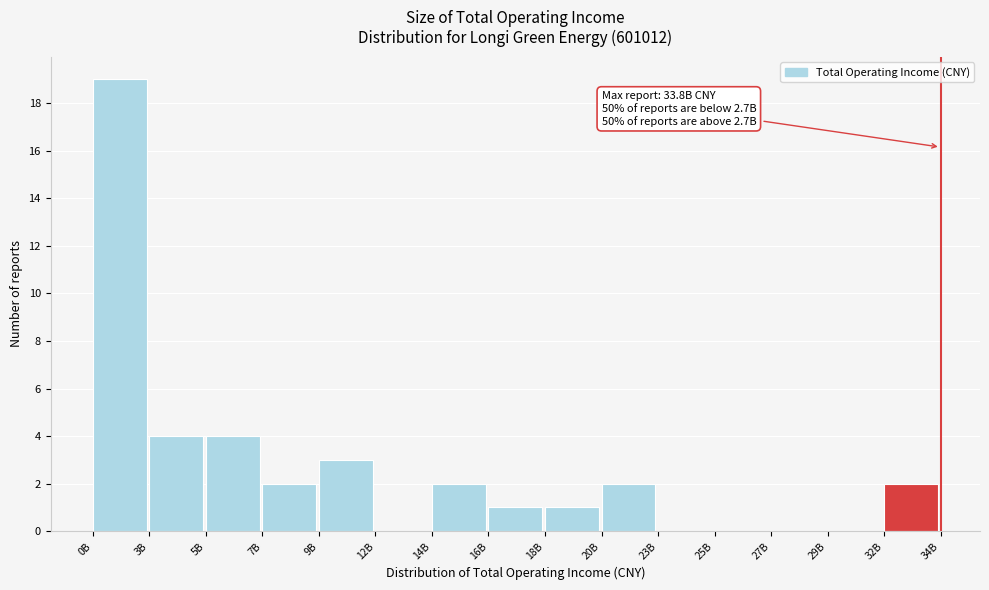

Reading left to right, what are all the values shown in this chart?

0B=19	3B=4	5B=4	7B=2	9B=3	12B=0	14B=2	16B=1	18B=1	20B=2	23B=0	25B=0	27B=0	29B=0	32B=2